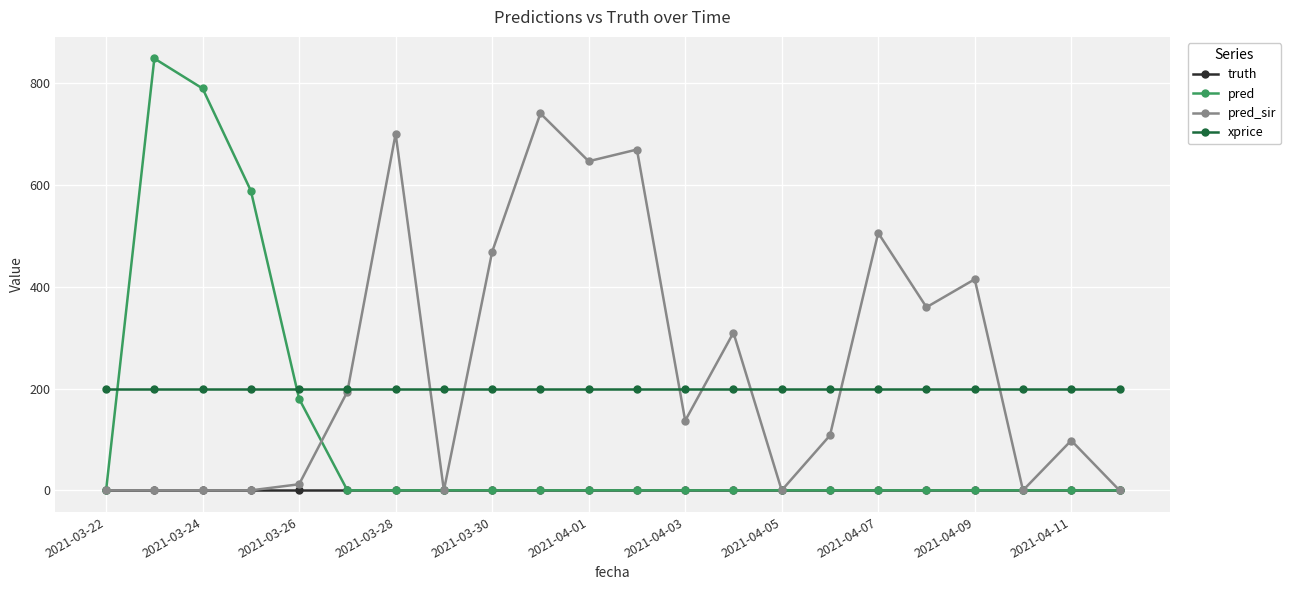

Which series has the widest spread of values?

pred